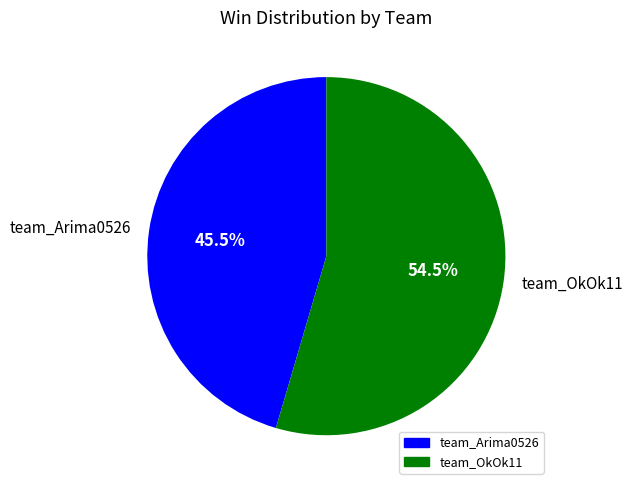

Approximately how many times larger is the value at team_OkOk11 compared to team_Arima0526?

1.2